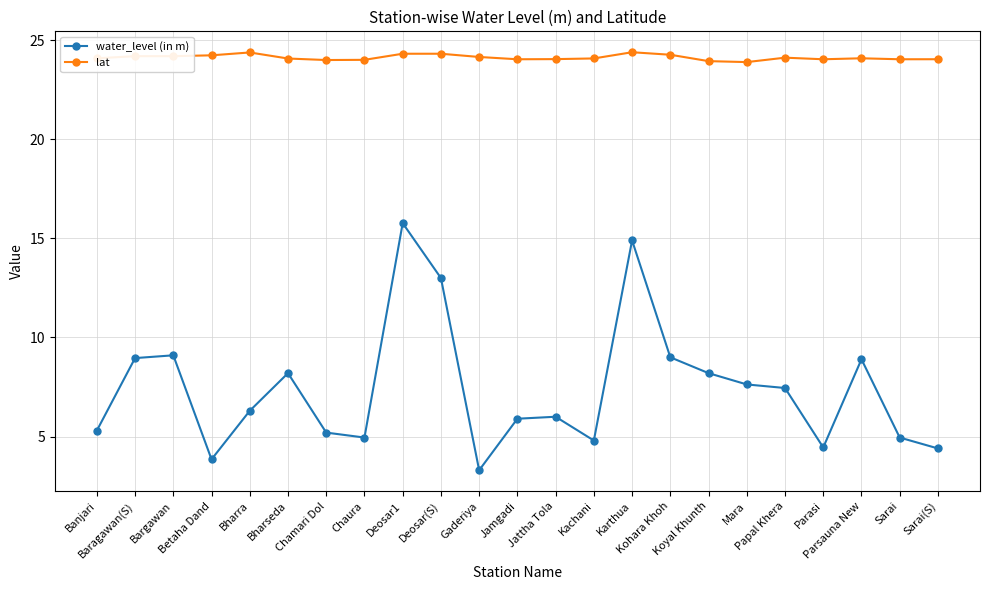

What is the average value of the lat series?

24.1